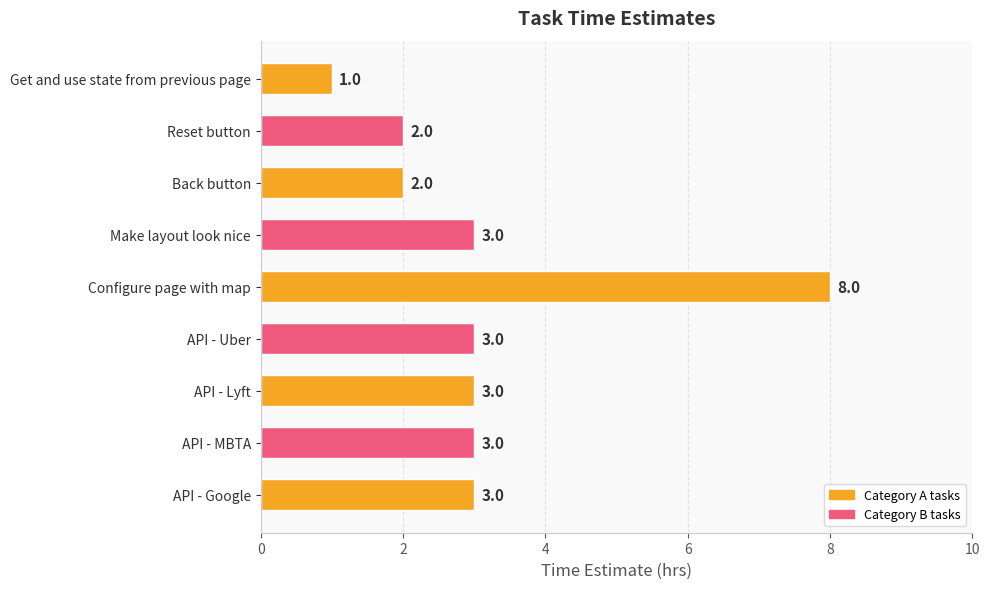

What is the difference between the maximum and second lowest values?

6